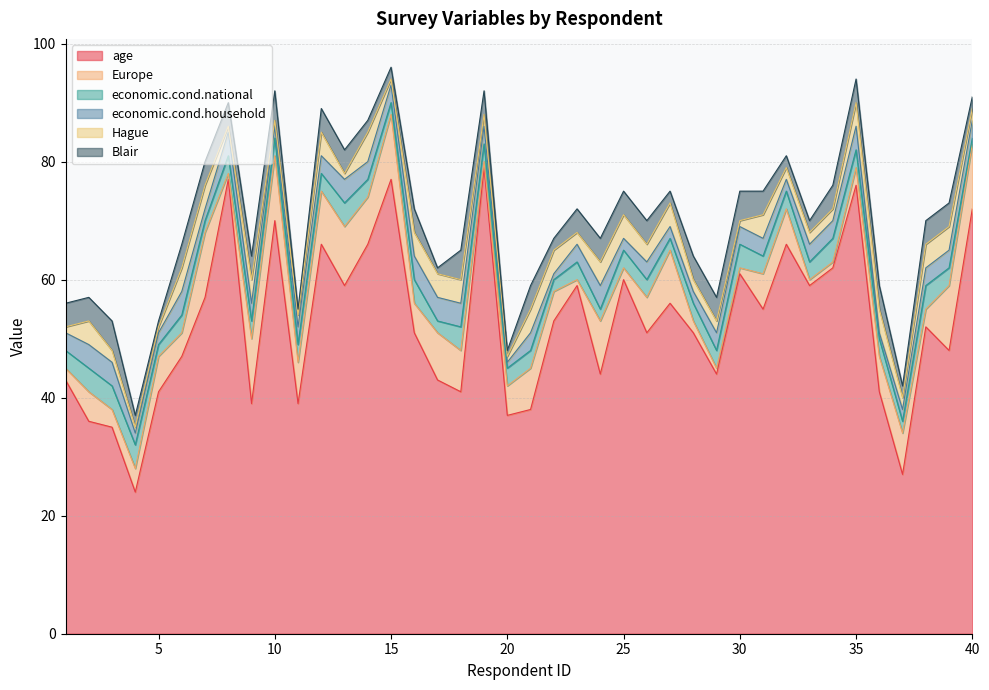

What is the approximate value of economic.cond.household at 1?

3